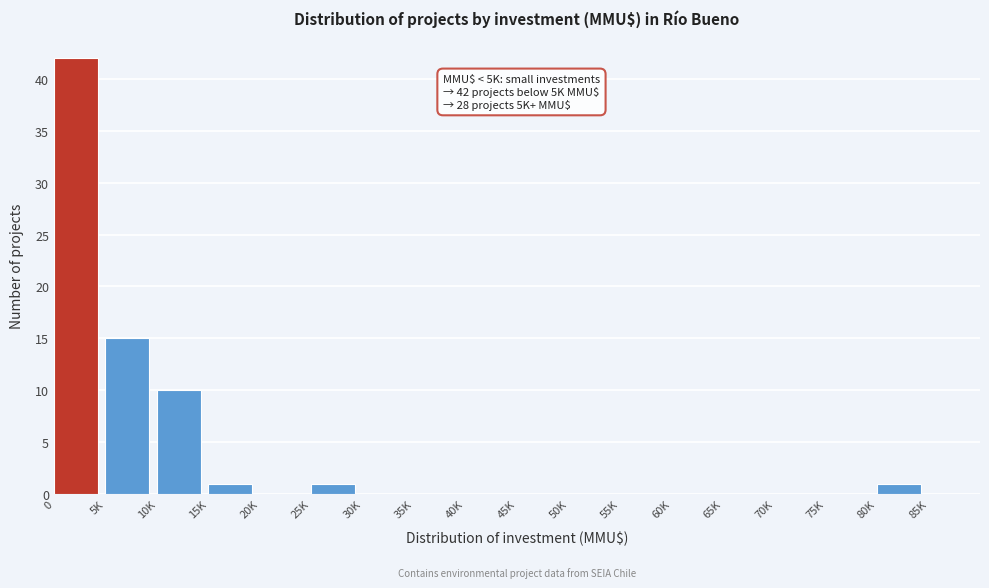

Reading left to right, list all the values displayed in this chart.

0=42	5K=15	10K=10	15K=1	20K=0	25K=1	30K=0	35K=0	40K=0	45K=0	50K=0	55K=0	60K=0	65K=0	70K=0	75K=0	80K=1	85K=0